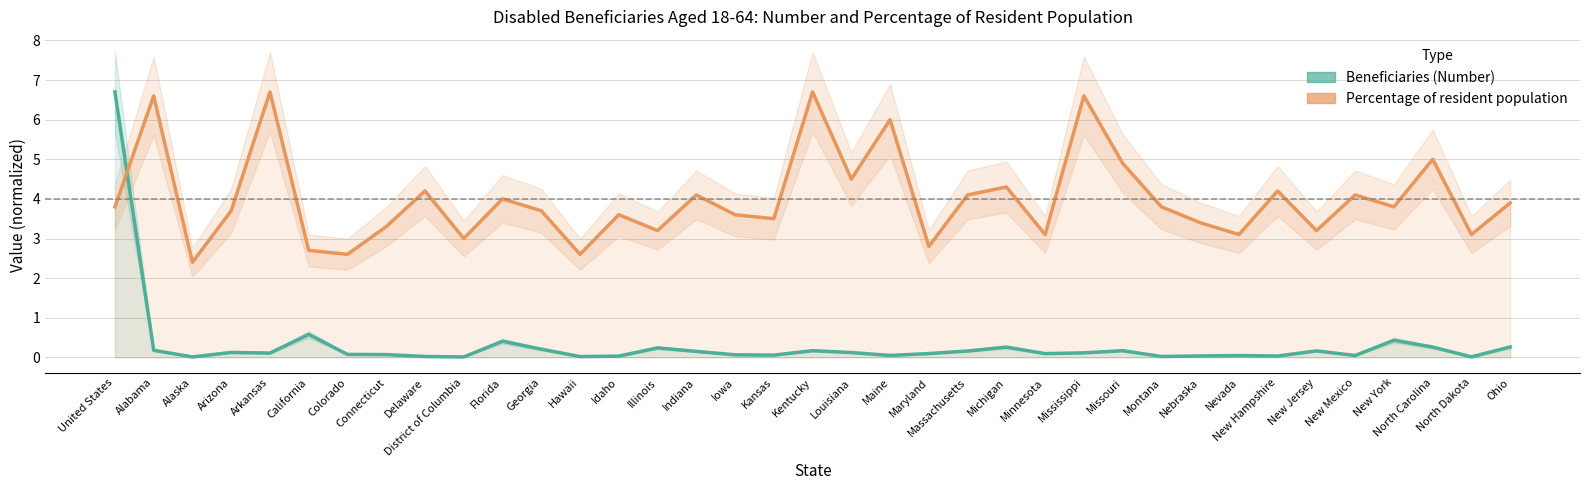

The value of Percentage of resident population at Florida is 4.0. True or false?

True